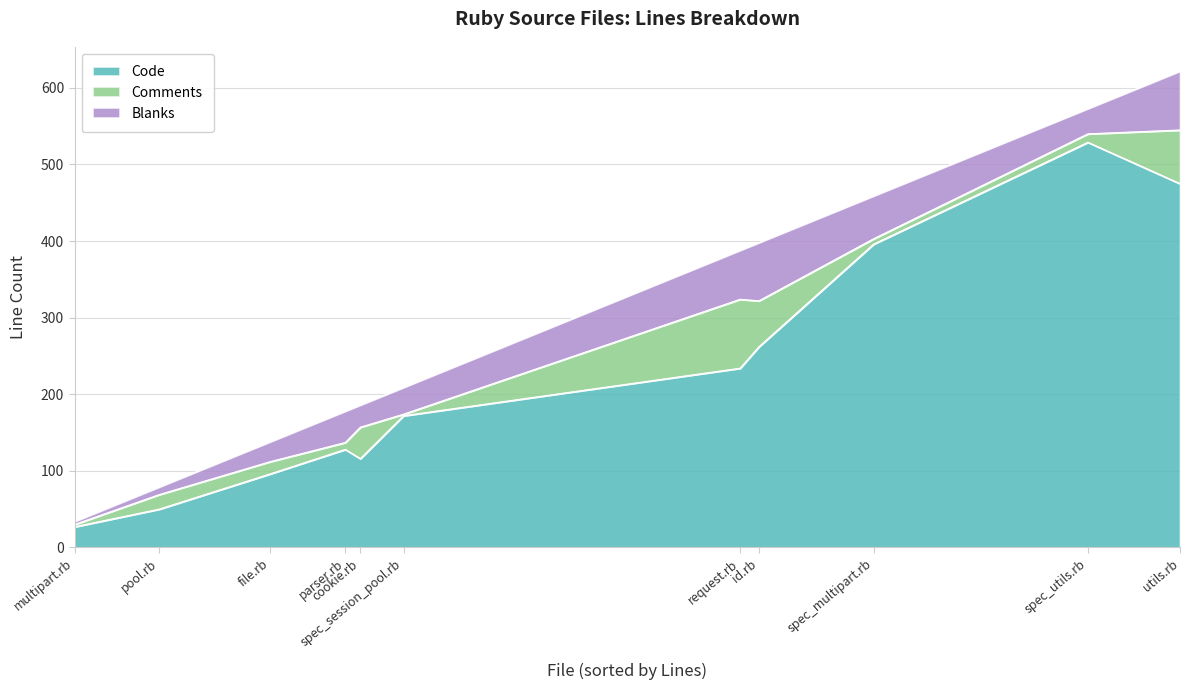

List the series in order of their peak value, lowest first.

Blanks, Comments, Code